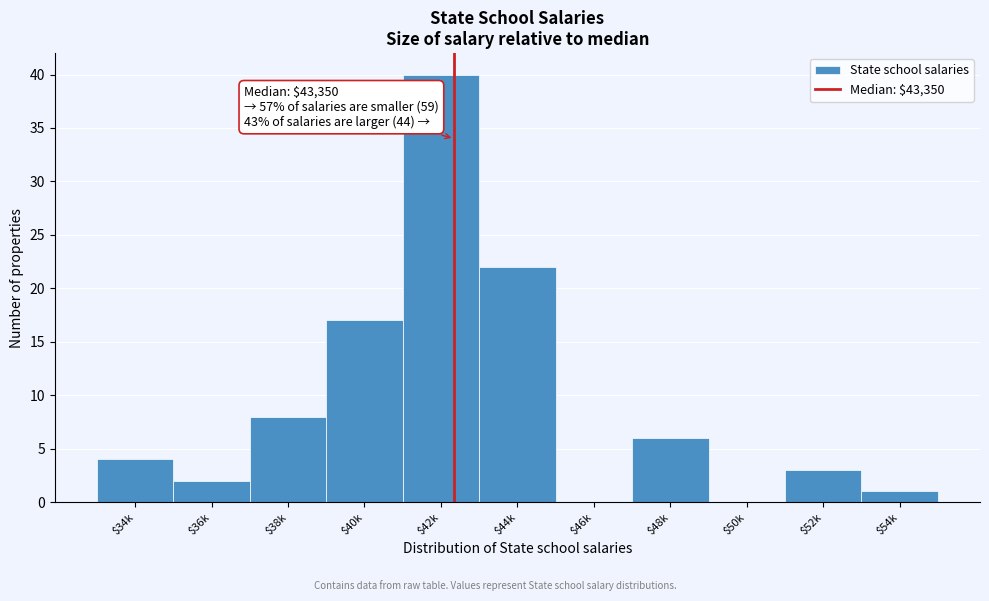

At which category does the chart reach its peak across all series?

$42k